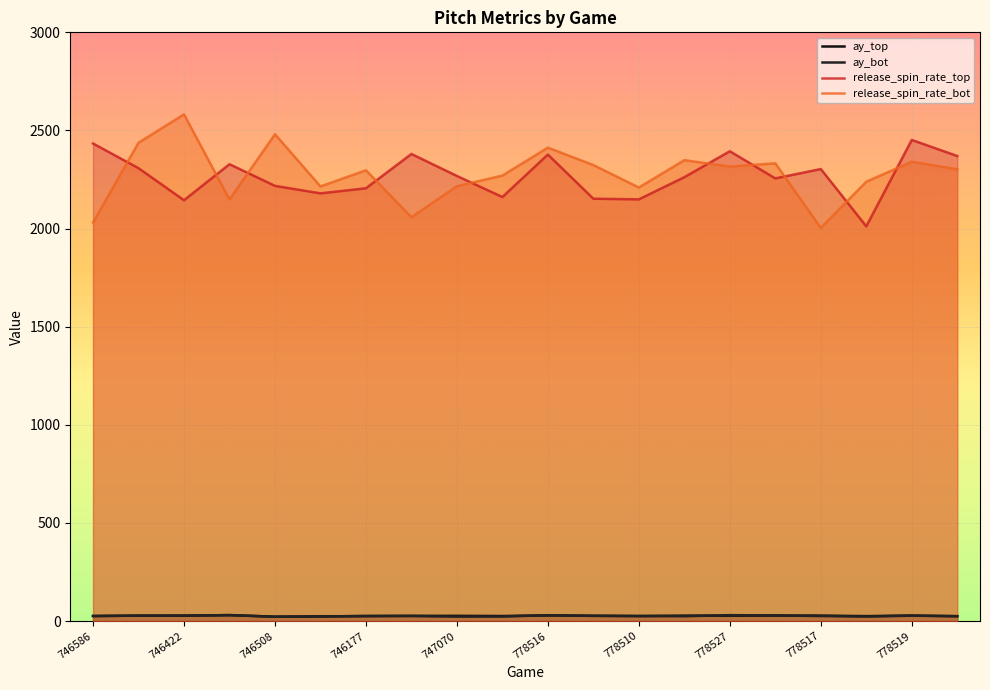

How many interior local peaks does the ay_top series have?

7